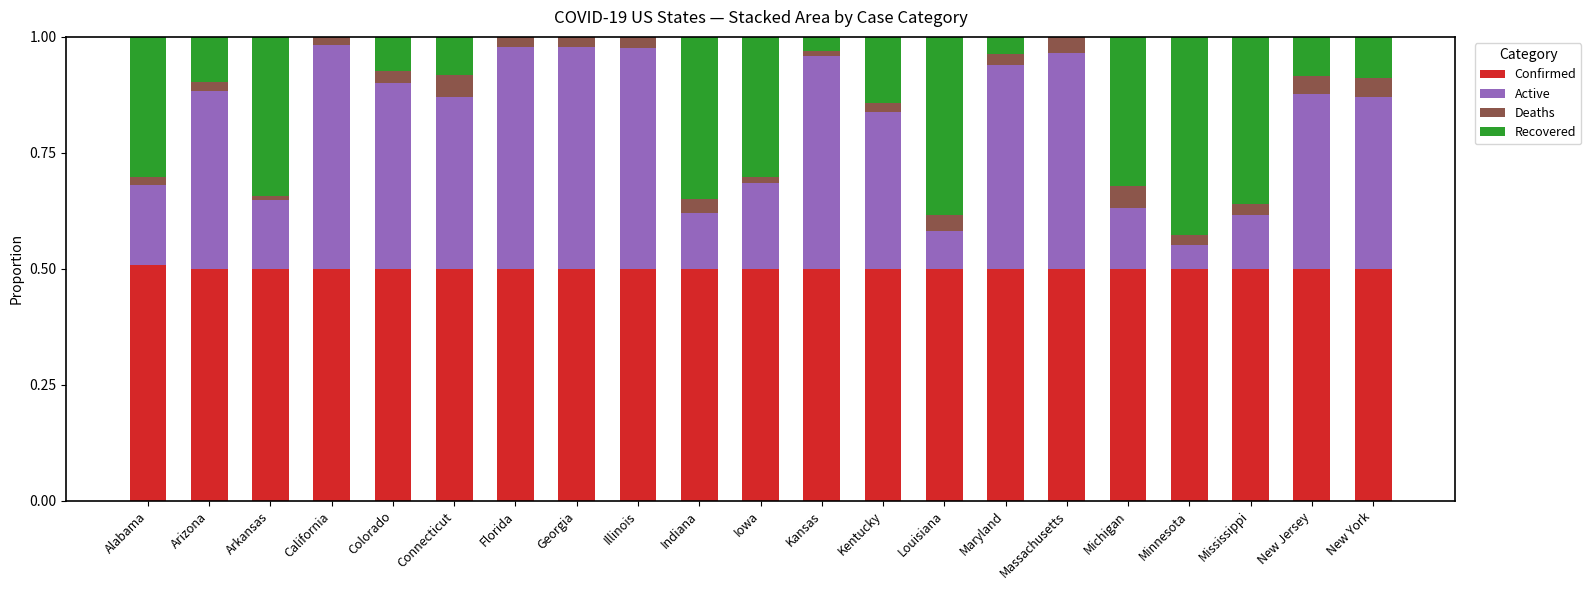

What are all the series names shown in the legend?

Confirmed, Active, Deaths, Recovered